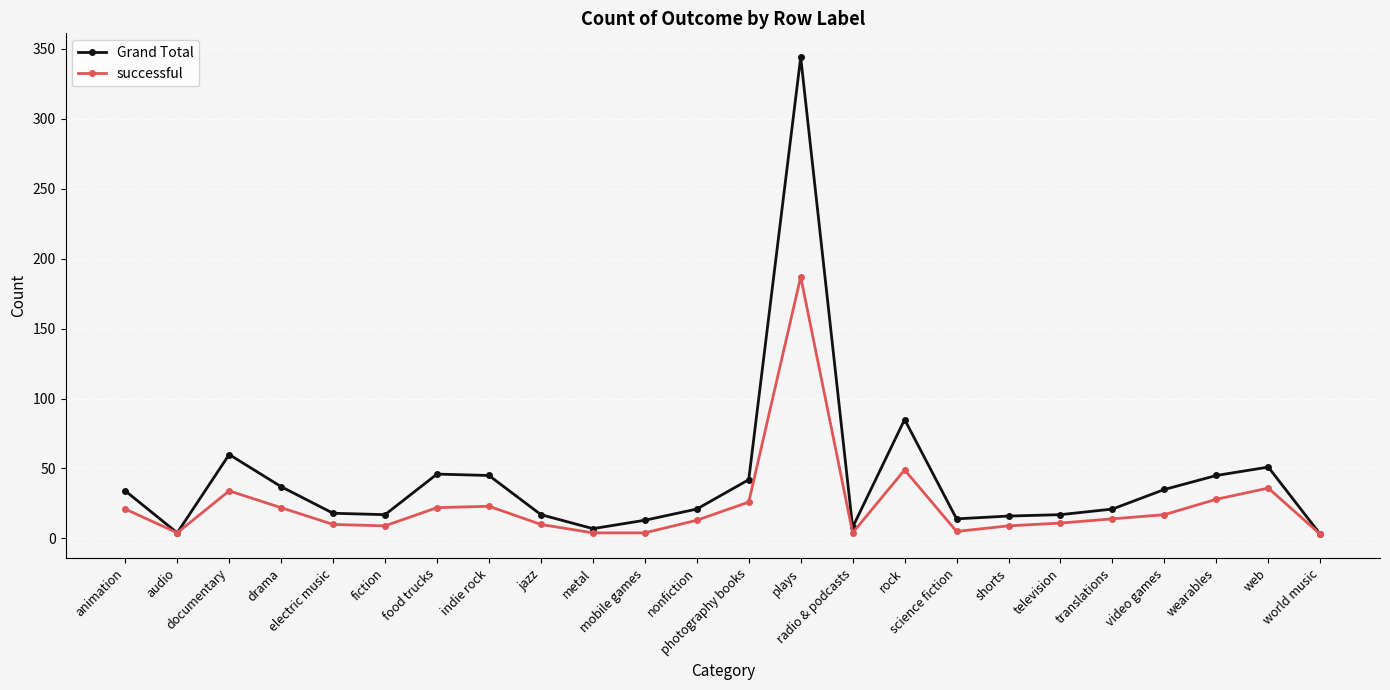

Which series has the largest range (max minus min)?

Grand Total